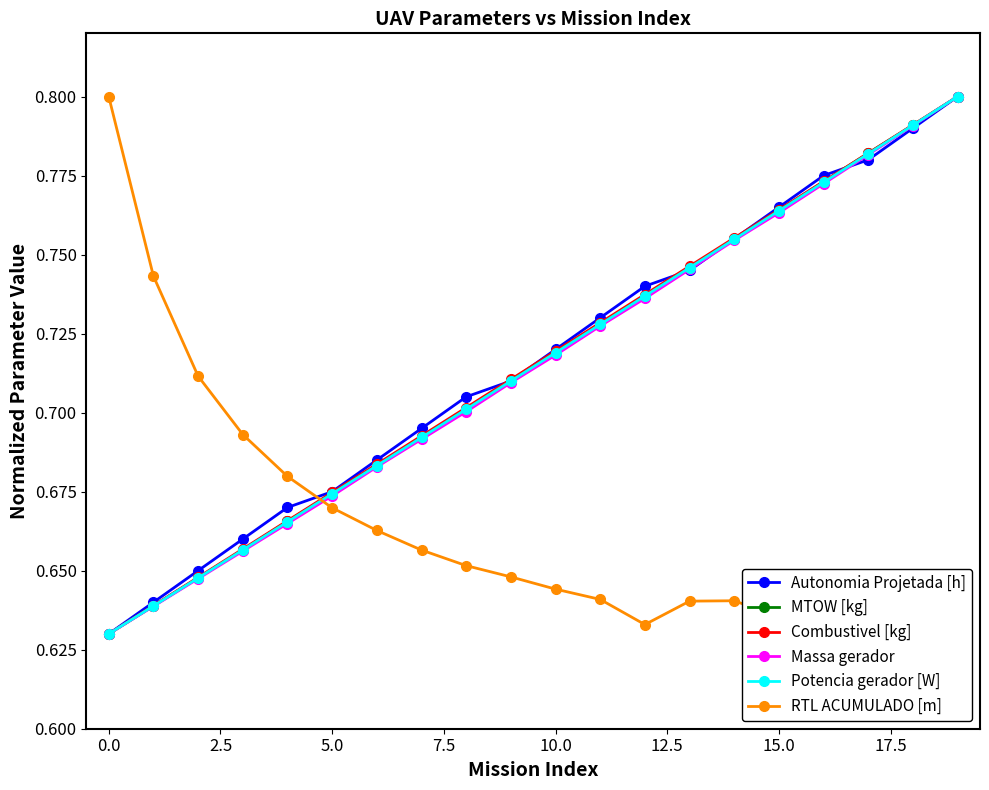

How many MTOW [kg] values are between 0 and 1?

20